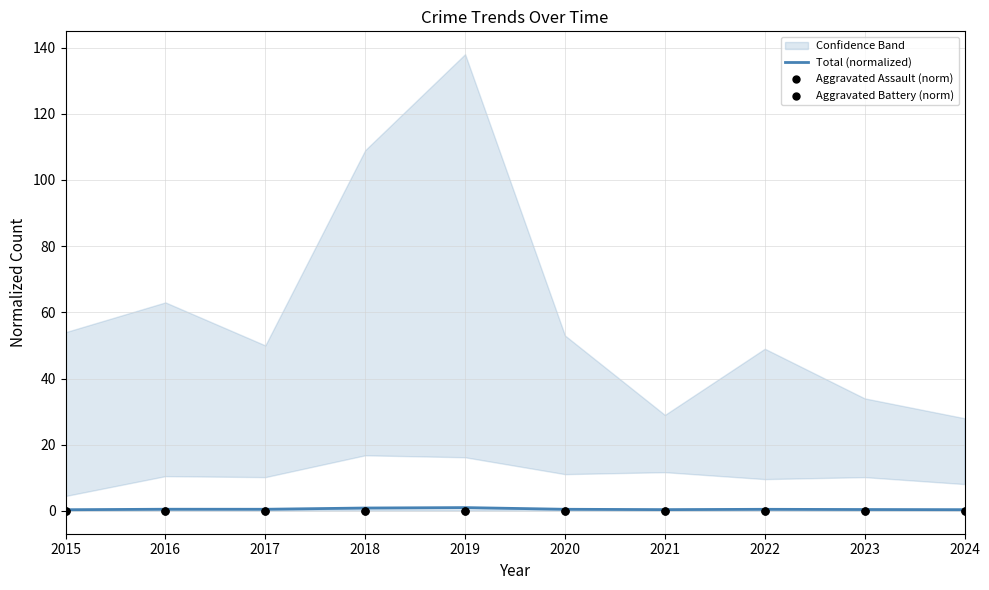

Which series has the widest spread of Y values?

Total (normalized)